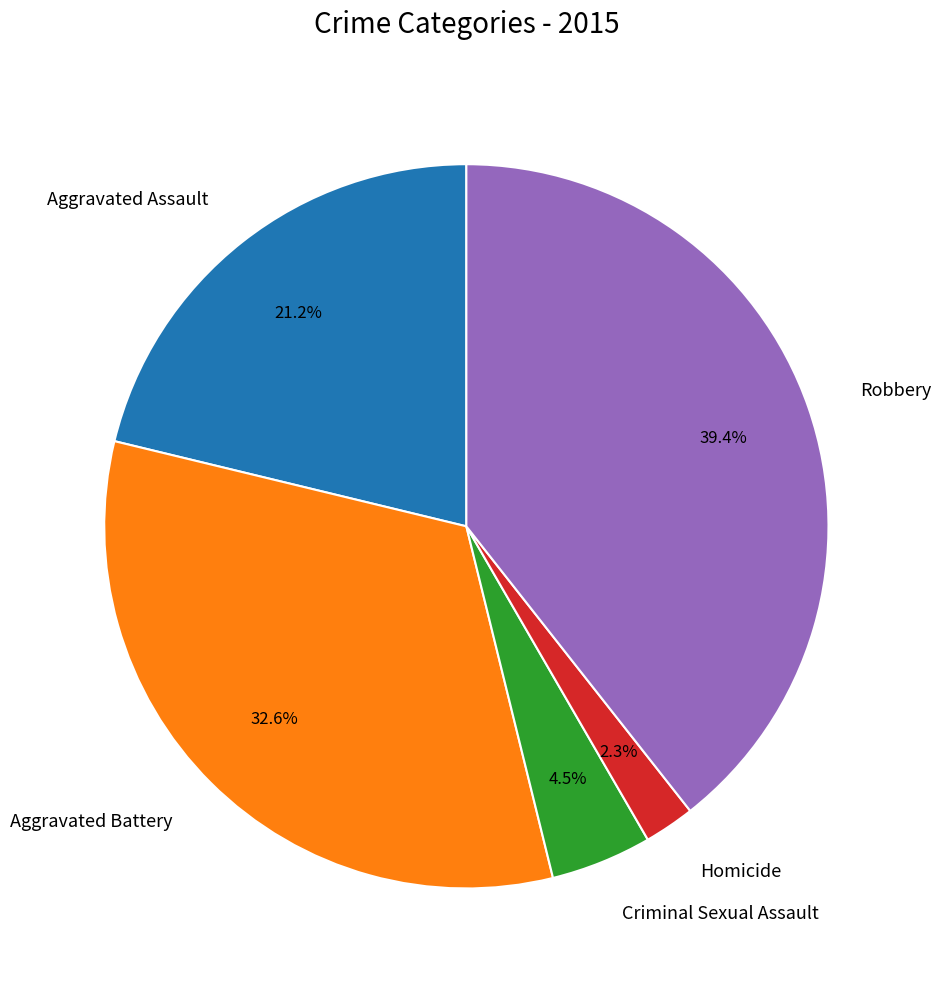

How many slices are in this pie chart?

5